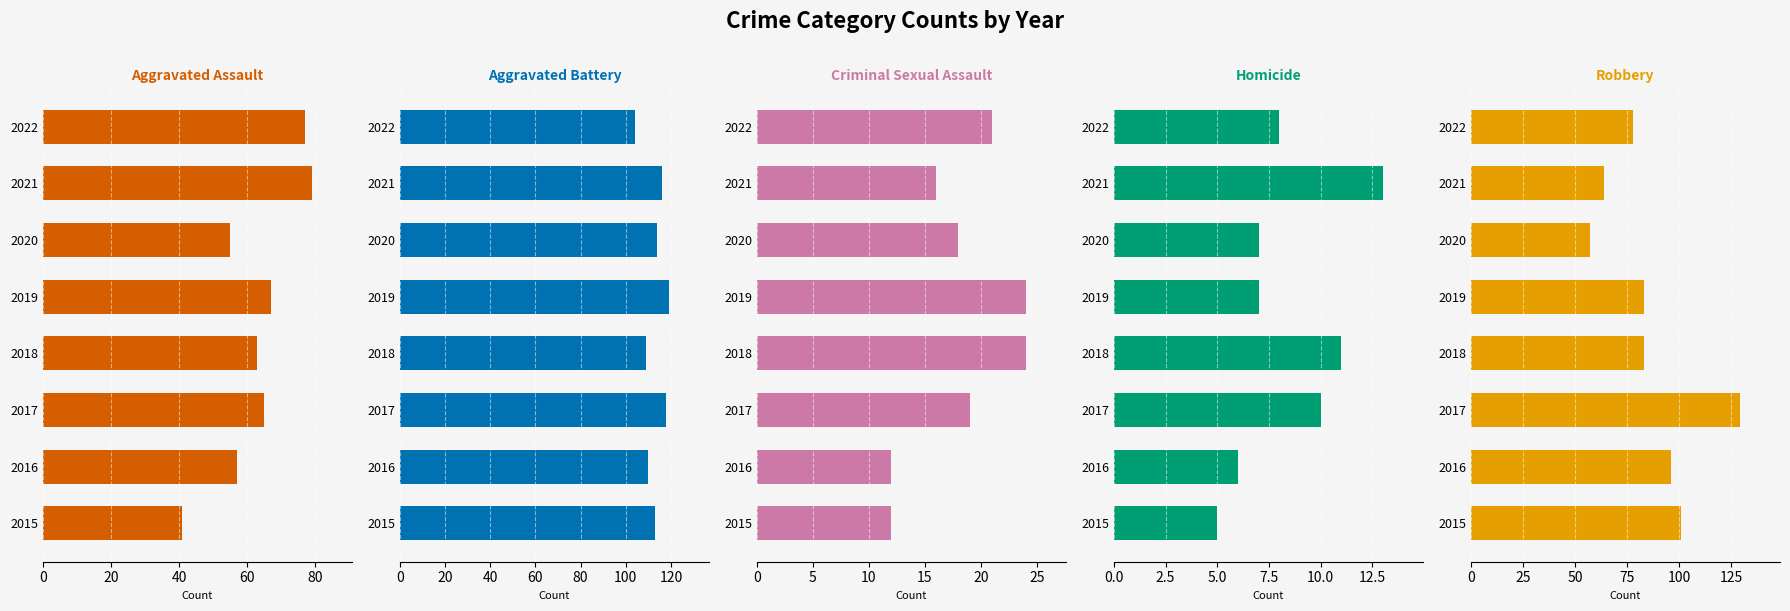

Which has a higher value, 2016 or 2020?

2016